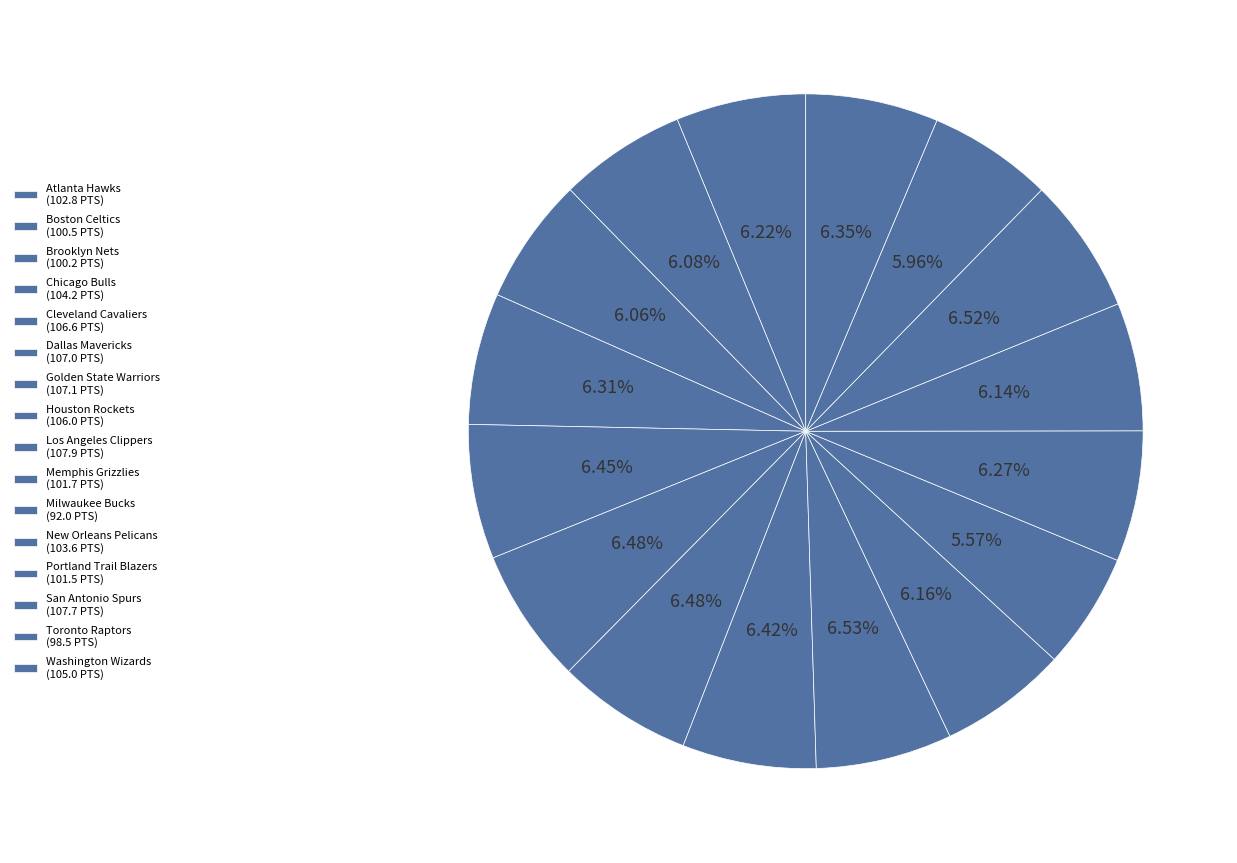

How many slices are in this pie chart?

16